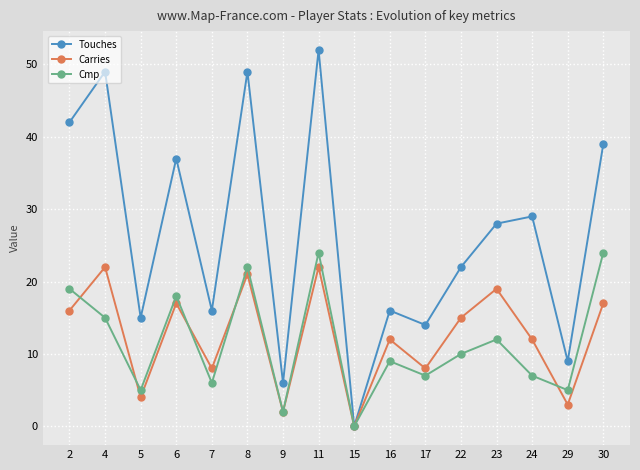

Reading right to left, what are all the values shown in this chart?

Touches: 39	9	29	28	22	14	16	0	52	6	49	16	37	15	49	42
Carries: 17	3	12	19	15	8	12	0	22	2	21	8	17	4	22	16
Cmp: 24	5	7	12	10	7	9	0	24	2	22	6	18	5	15	19